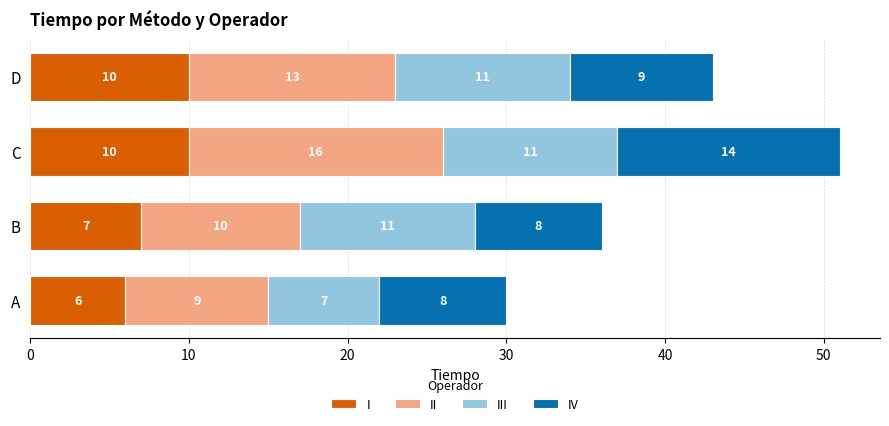

What is the approximate value of I at A?

6